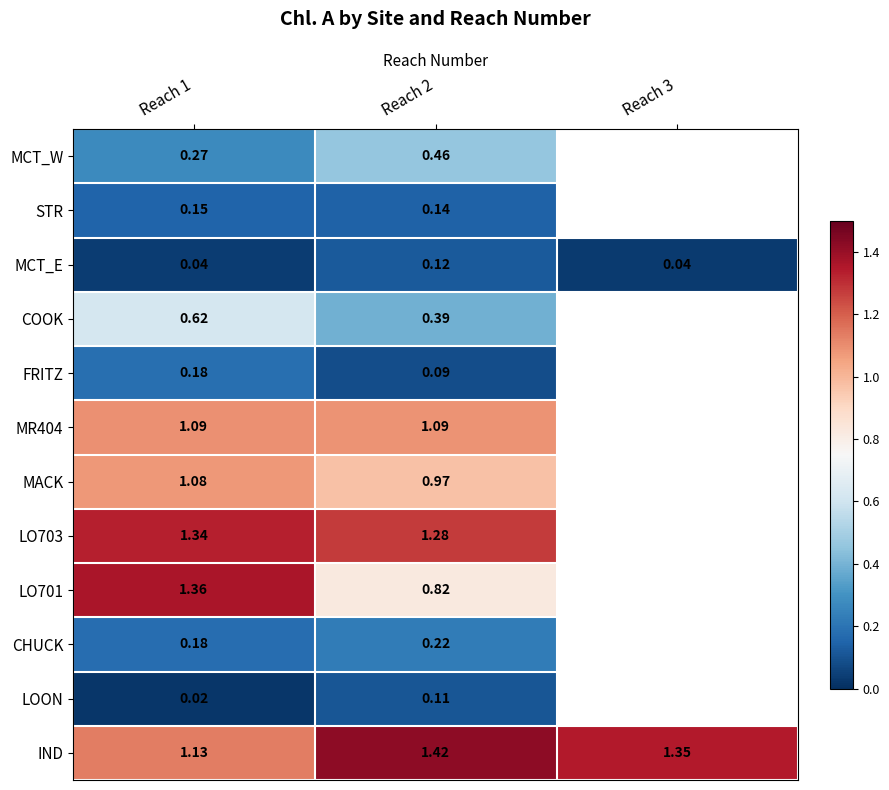

How many data points does each series have?

3